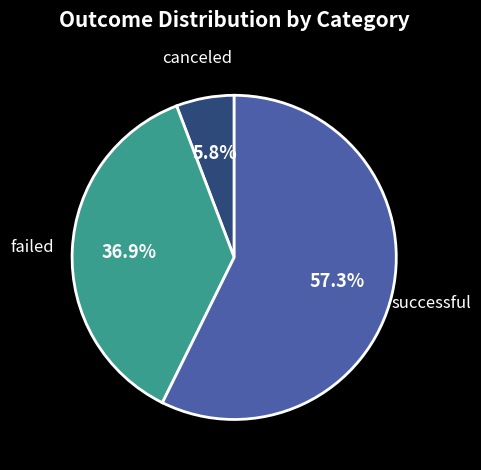

Combined, do successful and canceled account for over 50%?

Yes